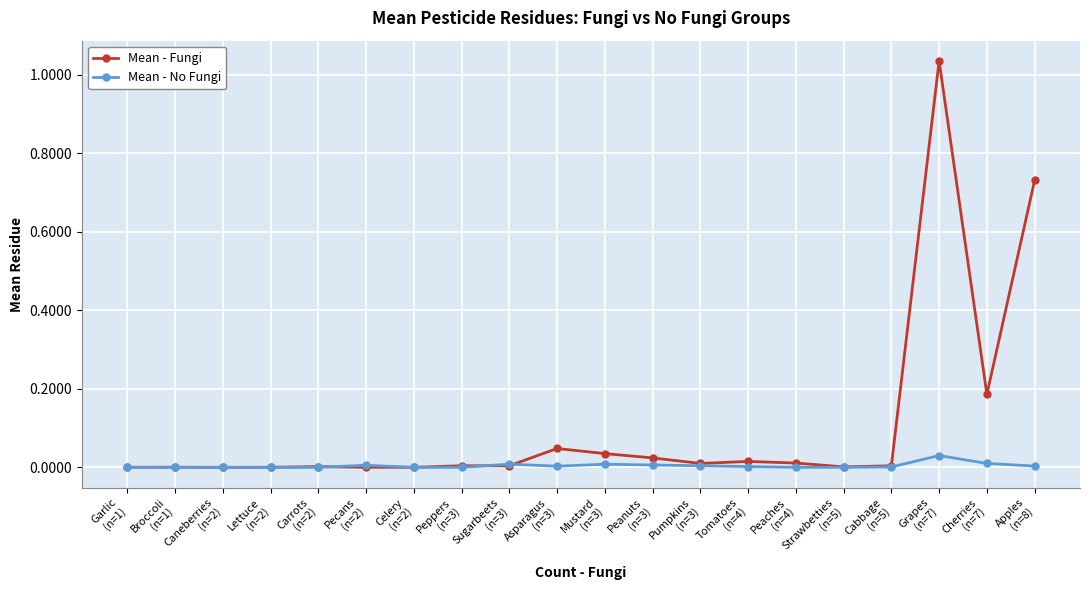

True or false: Mean - Fungi has more than 0 points higher than both neighbors.

True